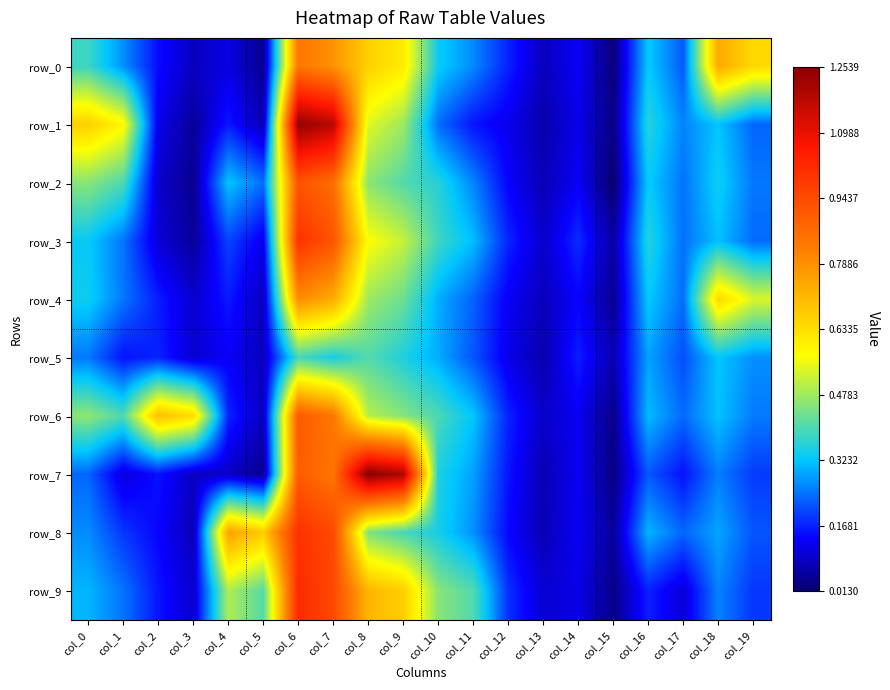

Reading right to left, list all the values displayed in this chart.

row_0: 0.6	0.7	0.2	0.3	0.0	0.1	0.1	0.2	0.3	0.3	0.6	0.7	0.8	0.8	0.0	0.1	0.1	0.1	0.3	0.4
row_1: 0.2	0.3	0.3	0.4	0.0	0.1	0.1	0.1	0.2	0.2	0.5	0.5	1.2	1.2	0.1	0.2	0.1	0.1	0.6	0.7
row_2: 0.2	0.3	0.2	0.3	0.0	0.1	0.1	0.1	0.3	0.4	0.4	0.5	0.9	0.9	0.2	0.3	0.0	0.1	0.4	0.5
row_3: 0.2	0.3	0.2	0.4	0.1	0.2	0.1	0.2	0.3	0.4	0.5	0.6	0.9	1.0	0.1	0.2	0.1	0.1	0.2	0.3
row_4: 0.5	0.6	0.2	0.3	0.0	0.1	0.1	0.1	0.2	0.3	0.4	0.5	0.7	0.8	0.1	0.2	0.1	0.2	0.2	0.3
row_5: 0.3	0.3	0.2	0.3	0.1	0.2	0.1	0.1	0.2	0.3	0.4	0.4	0.3	0.4	0.1	0.1	0.1	0.2	0.2	0.2
row_6: 0.3	0.3	0.2	0.3	0.0	0.1	0.1	0.2	0.3	0.4	0.5	0.5	0.8	0.9	0.1	0.2	0.6	0.7	0.4	0.5
row_7: 0.2	0.3	0.2	0.2	0.0	0.1	0.1	0.2	0.3	0.4	1.2	1.3	0.8	0.9	0.0	0.1	0.1	0.2	0.1	0.2
row_8: 0.2	0.3	0.2	0.3	0.1	0.1	0.1	0.1	0.3	0.3	0.4	0.4	0.9	1.0	0.7	0.8	0.1	0.1	0.2	0.3
row_9: 0.2	0.3	0.1	0.2	0.0	0.1	0.1	0.2	0.4	0.5	0.7	0.7	0.9	1.0	0.4	0.5	0.1	0.2	0.2	0.3